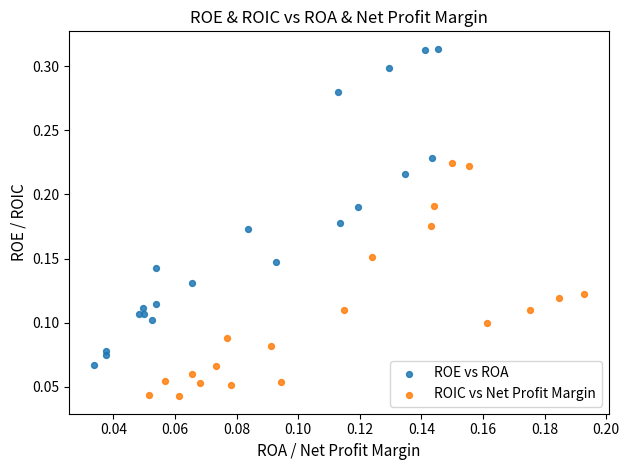

Which series contains the lowest Y value?

ROIC vs Net Profit Margin